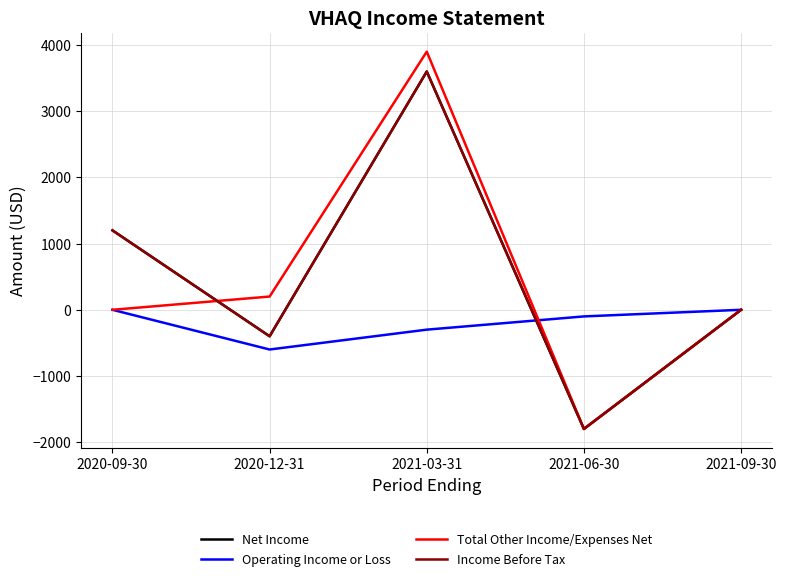

True or false: Income Before Tax has more than 0 interior local peaks.

True